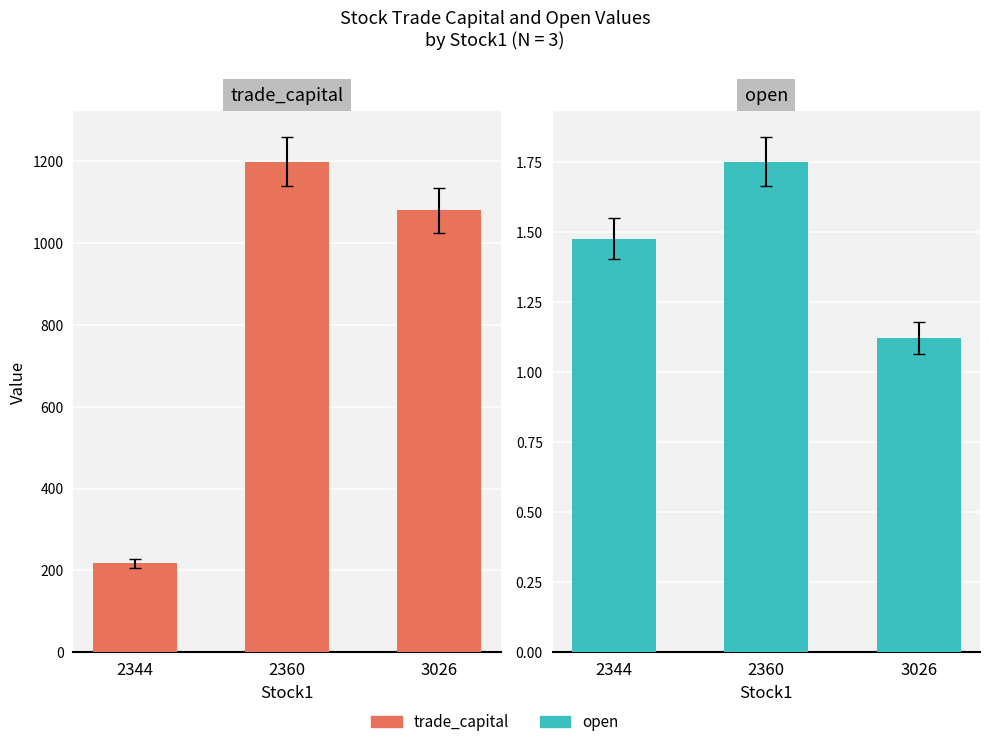

What is the total value across all series at 3026?

1080.7